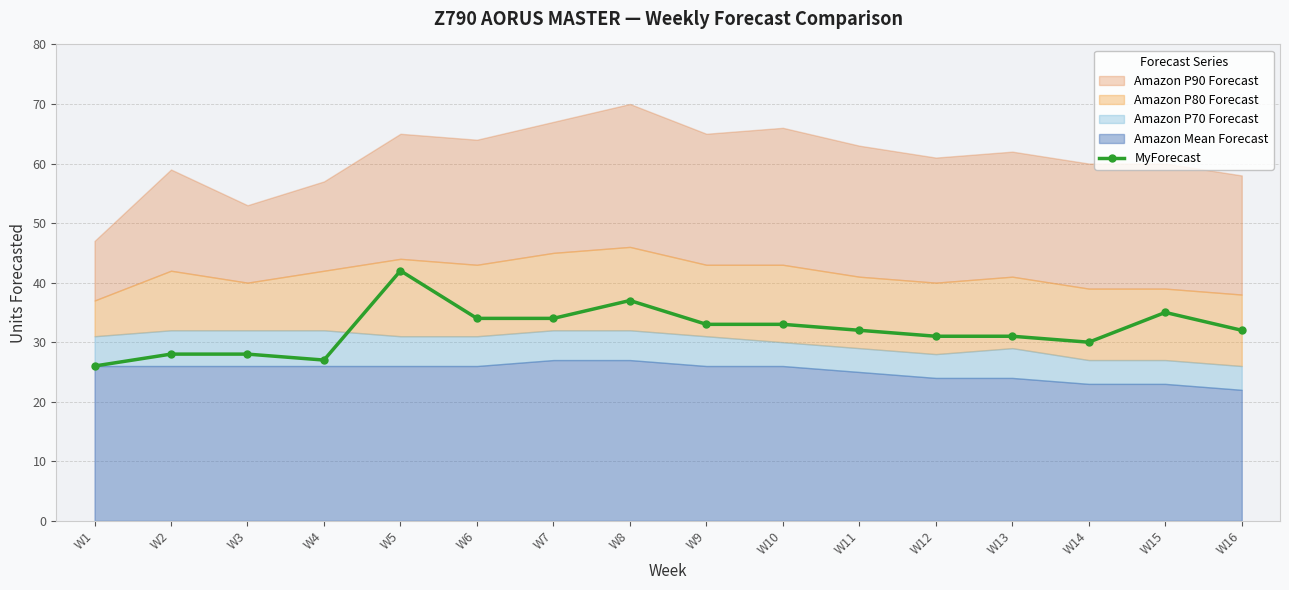

Which category has the lowest value across all series?

W1